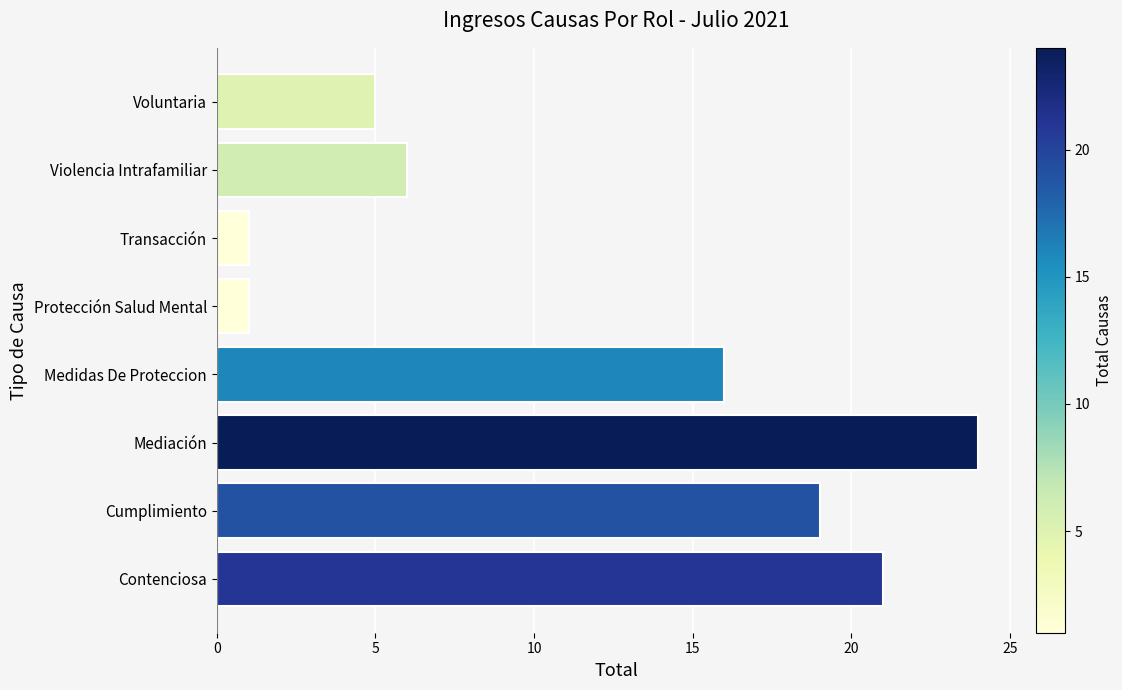

Reading bottom to top, transcribe all the data shown in this chart.

21	19	24	16	1	1	6	5